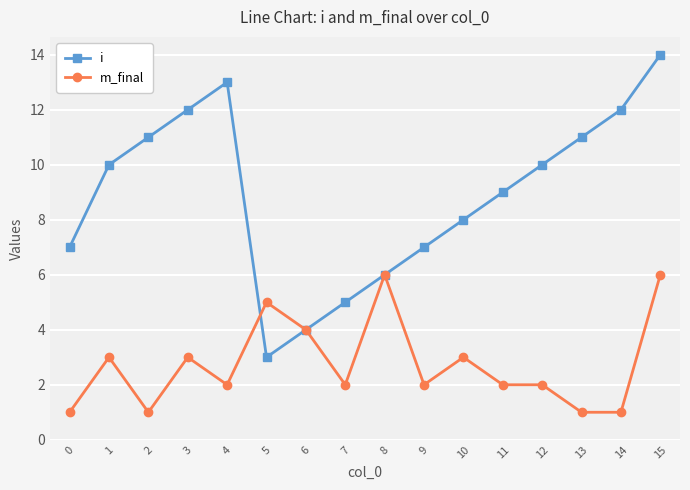

Between which two adjacent categories do i and m_final first intersect?

4 and 5